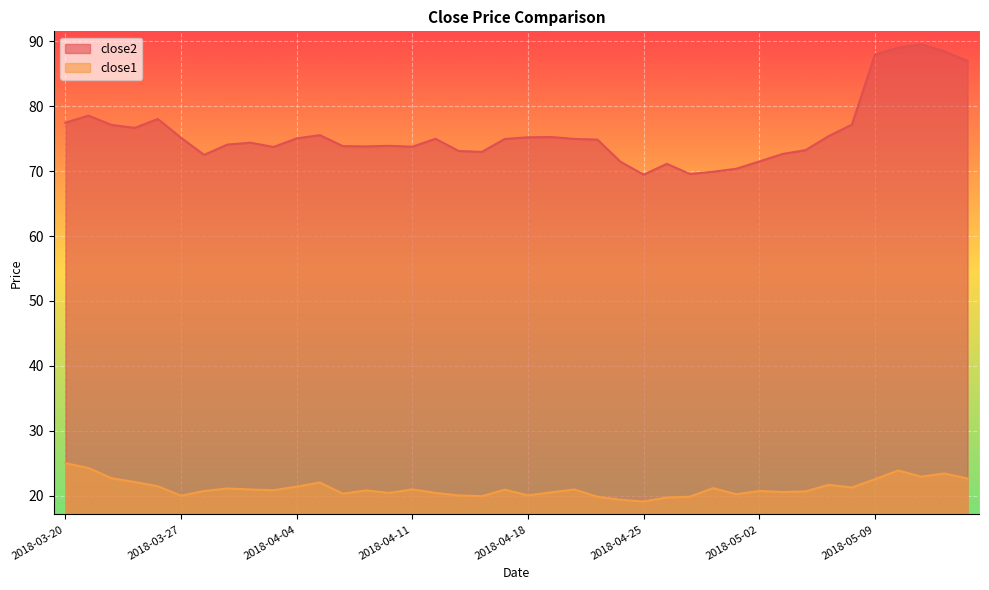

Which has a higher value, 2018-05-07 or 2018-04-10?

2018-05-07